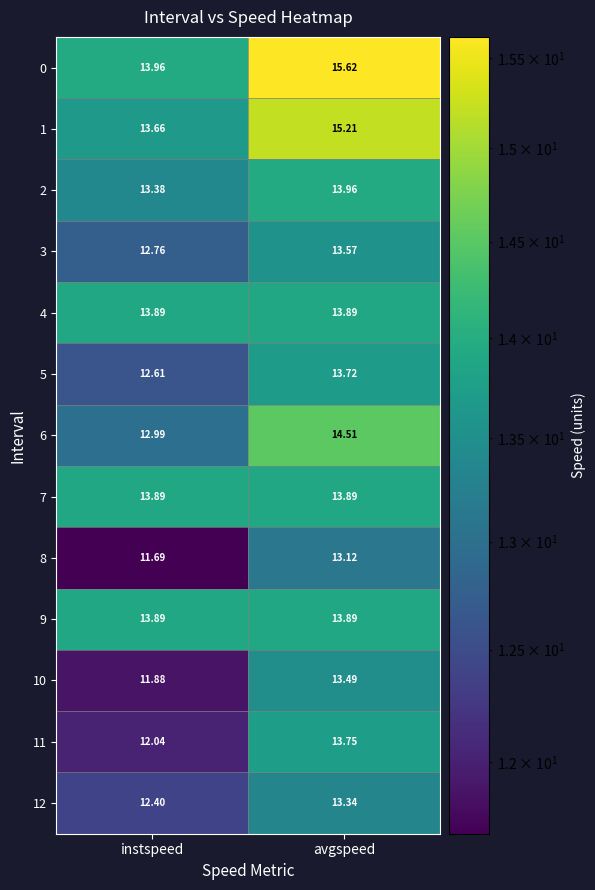

Where does the 1 series first go above 15?

avgspeed